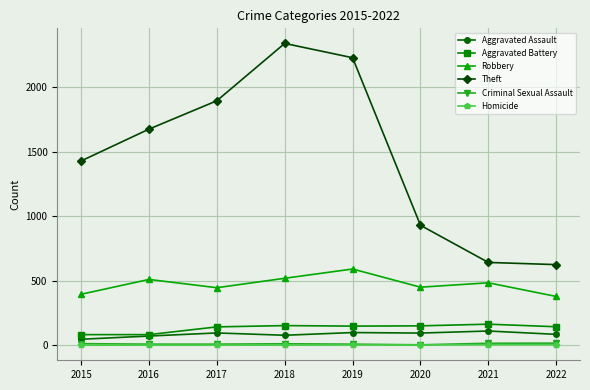

True or false: Criminal Sexual Assault and Aggravated Battery intersect in this chart.

False